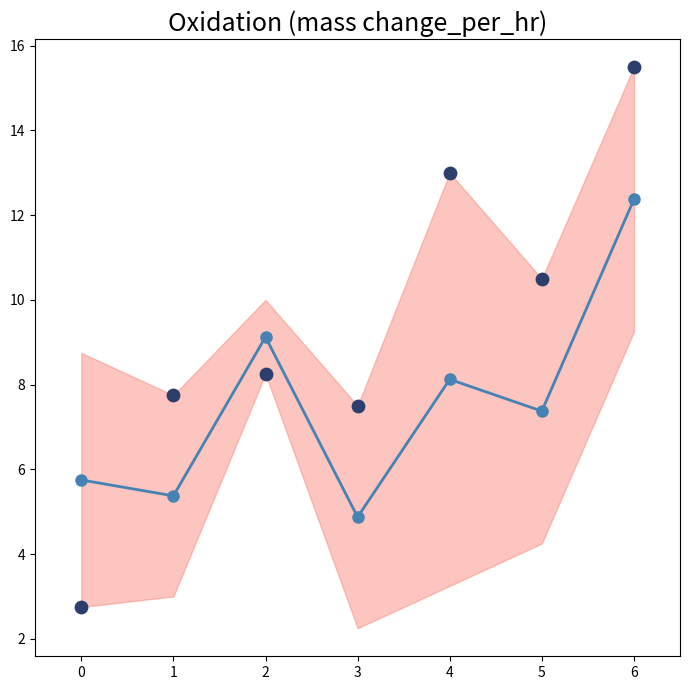

Is the value of source_state mean at 5 greater than the value of destination_state at 2?

No